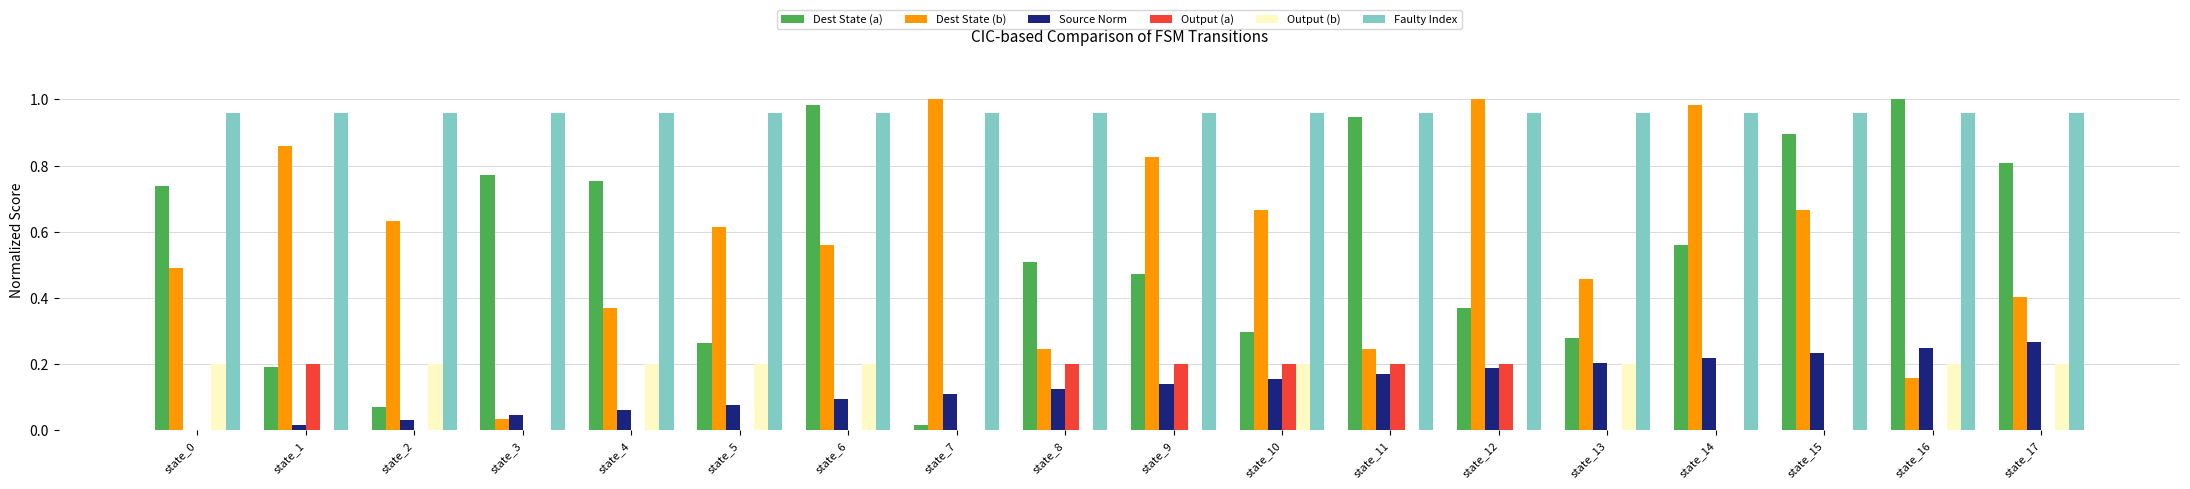

Count the number of categories in the chart.

18